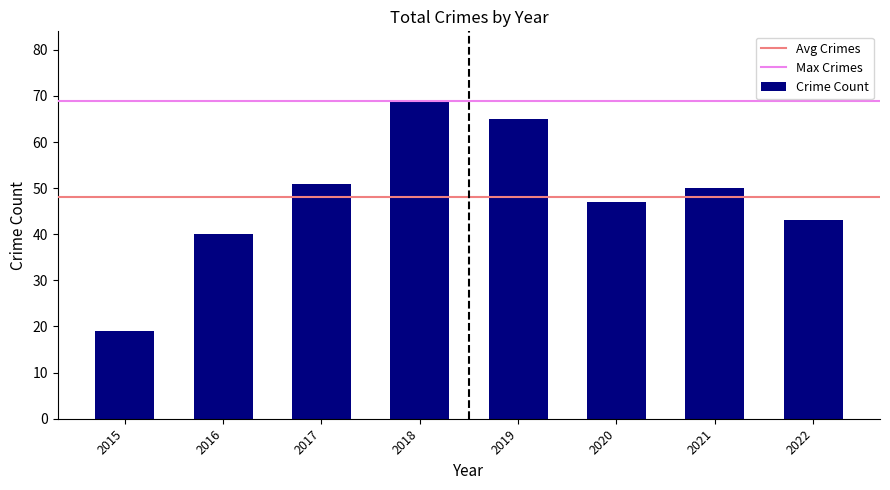

What is the change in value from 2016 to 2017?

+11